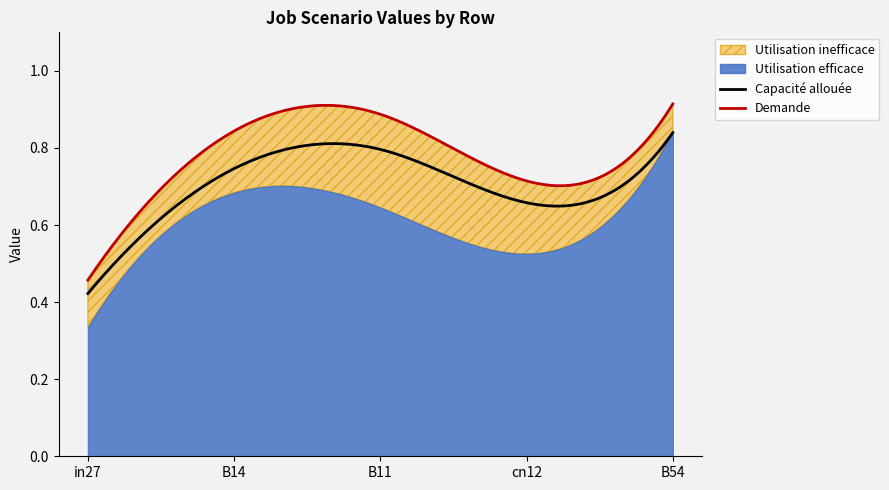

The value of job271_scenario1_515 at B14 is 0.4. True or false?

False